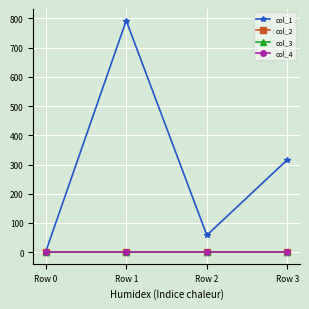

The value of col_1 at Row 3 is 519.1. True or false?

False